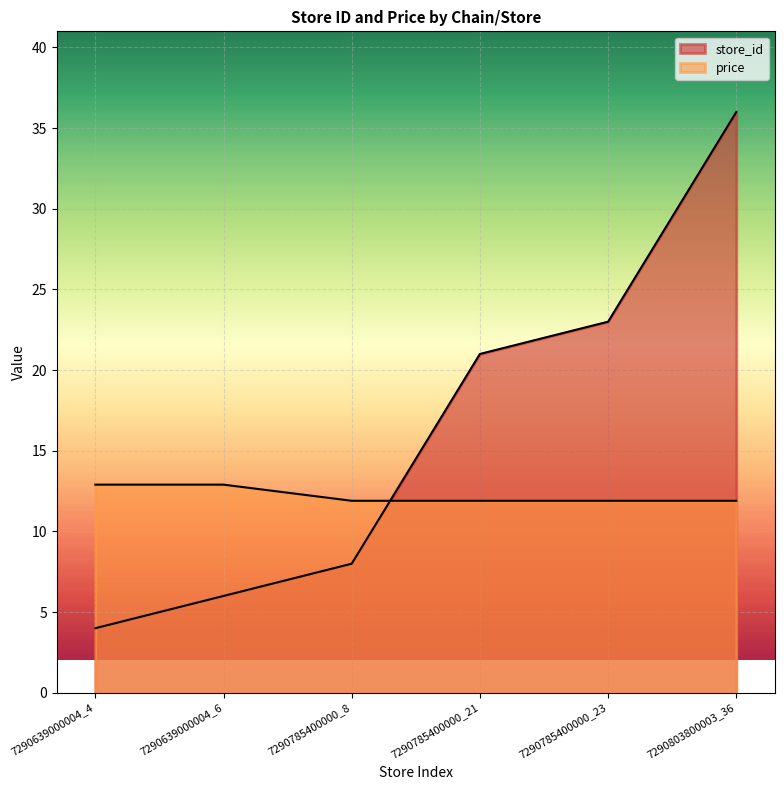

What is the difference between the store_id values at 7290639000004_6 and 7290639000004_4?

2.0